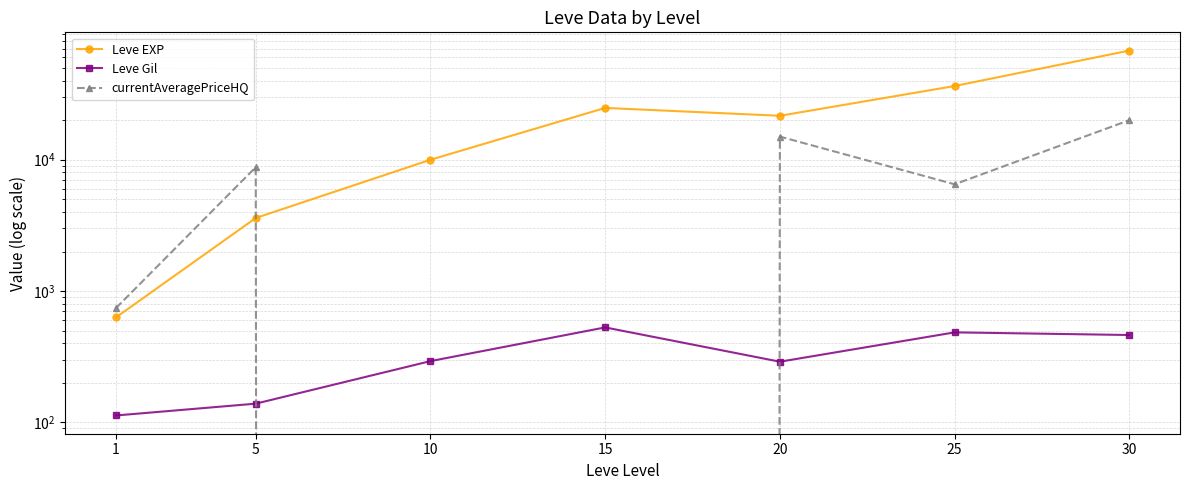

Which series has the largest total across all categories?

Leve EXP